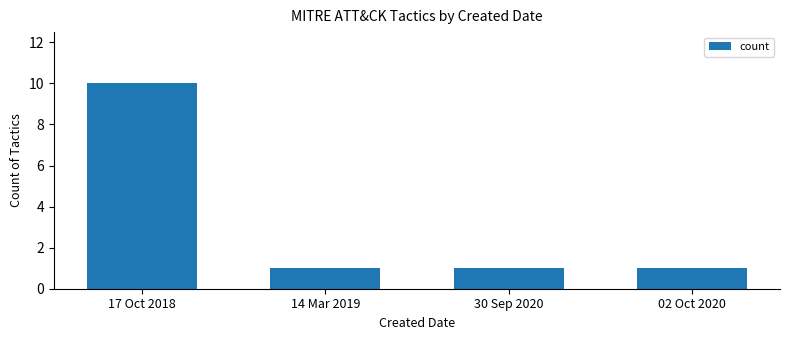

Approximately how many times larger is the value at 14 Mar 2019 compared to 30 Sep 2020?

1.0